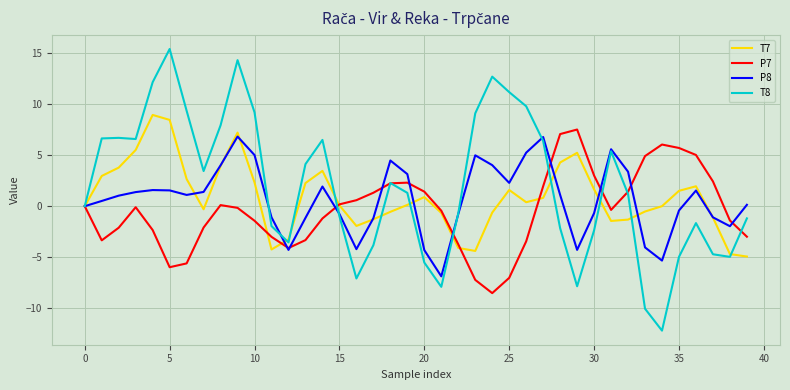

What is the difference between the maximum and second lowest values in the T7 series?

13.6